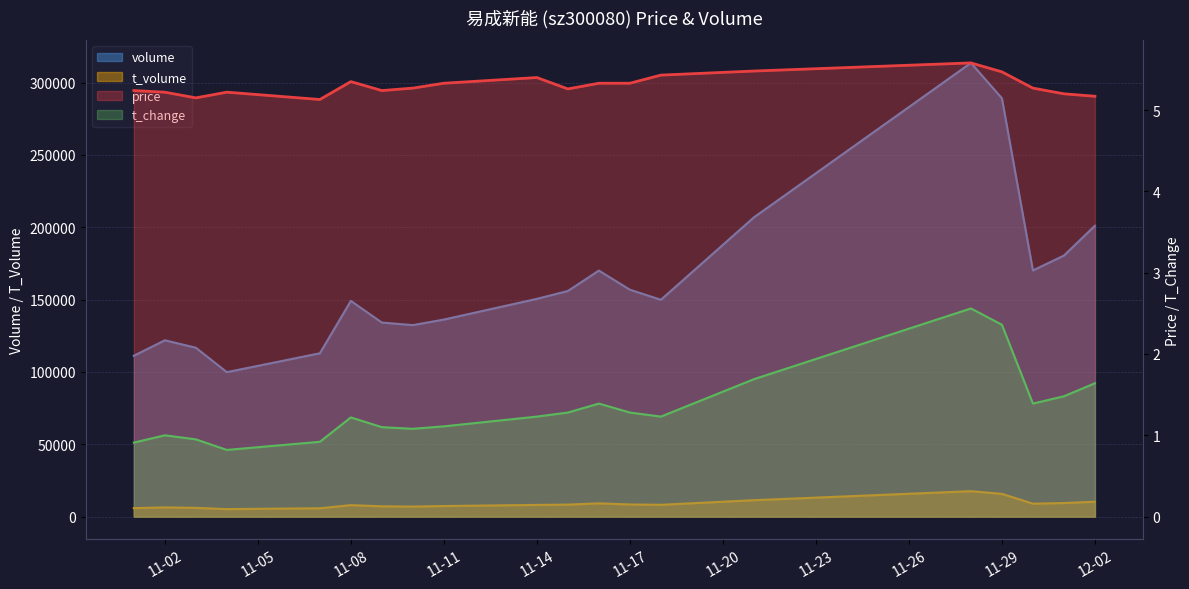

Is the value of t_volume at 2022-11-04 greater than the value of price at 2022-11-16?

Yes